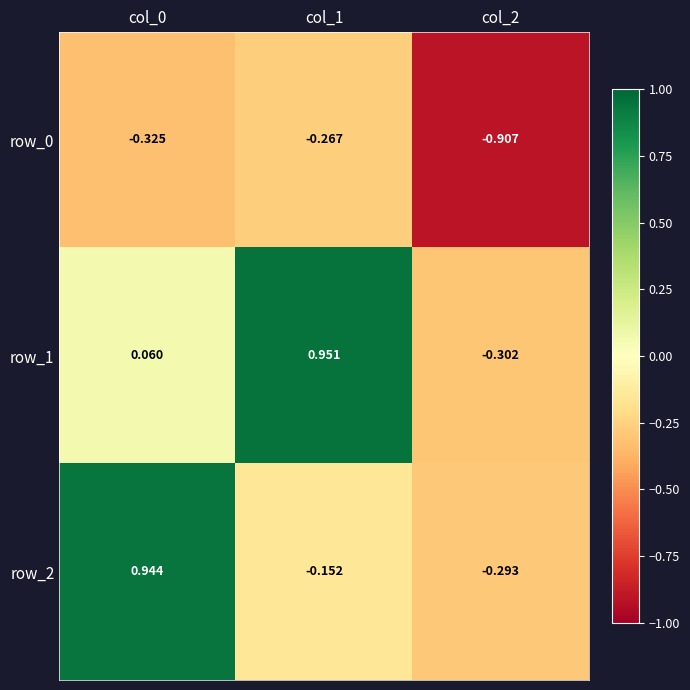

The row_2 series shows -0.2 at col_1. True or false?

True